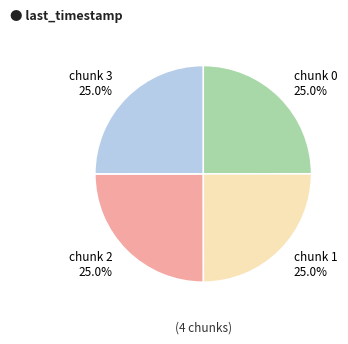

Is there a majority slice in this chart?

No